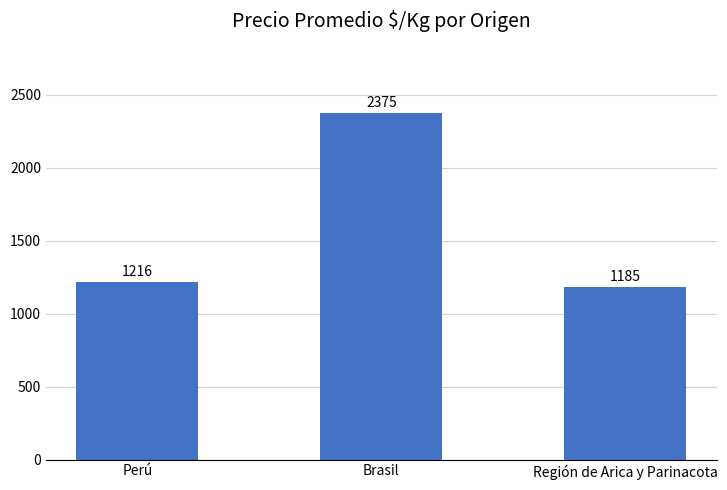

Rank the categories by value from lowest to highest.

Región de Arica y Parinacota, Perú, Brasil